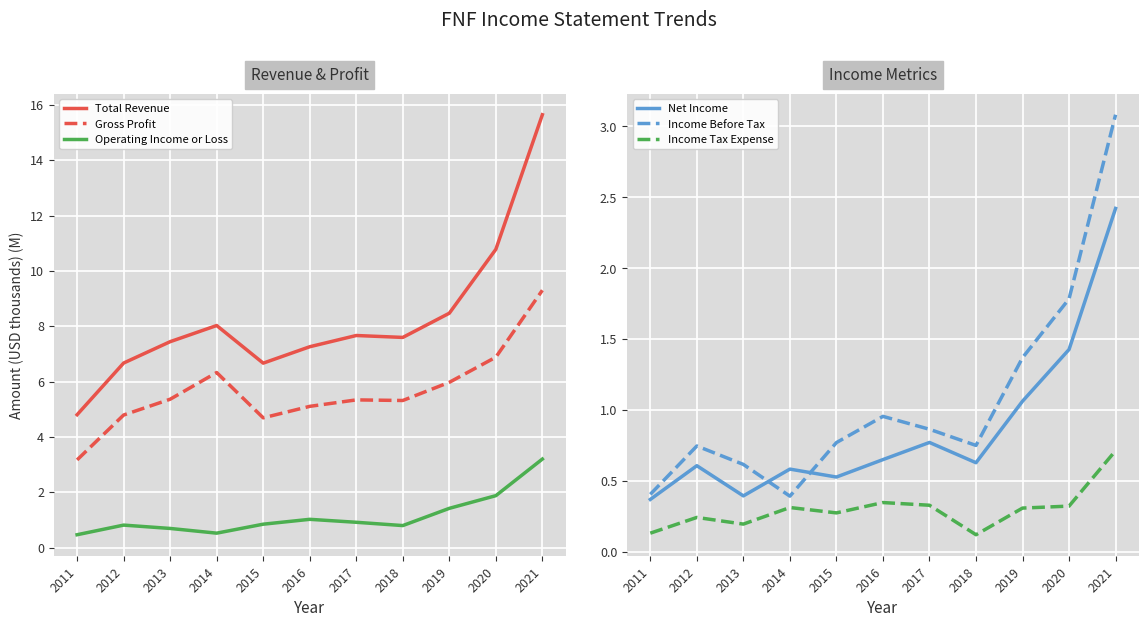

The Operating Income or Loss series shows 3.2 at 2021. True or false?

True